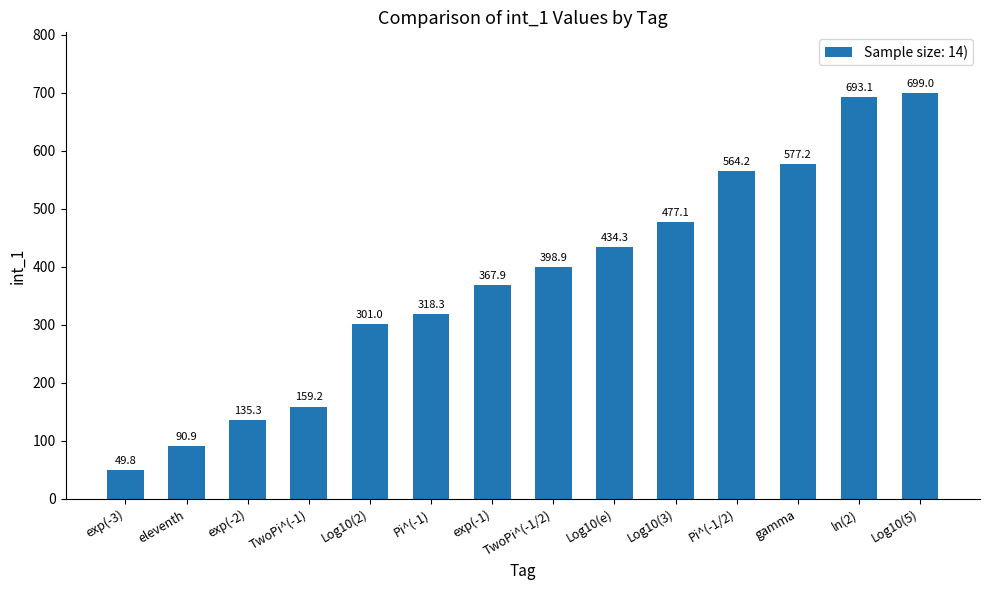

What value does the data have at Log10(2)?

301.0